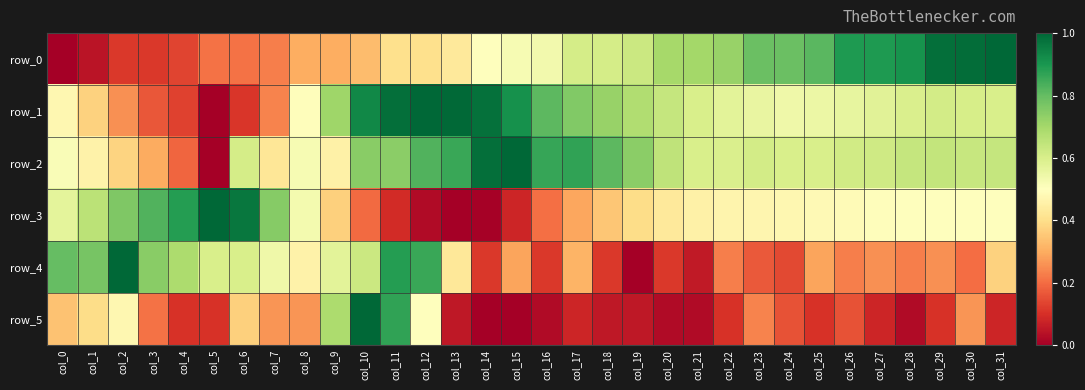

How many data points does each series have?

32